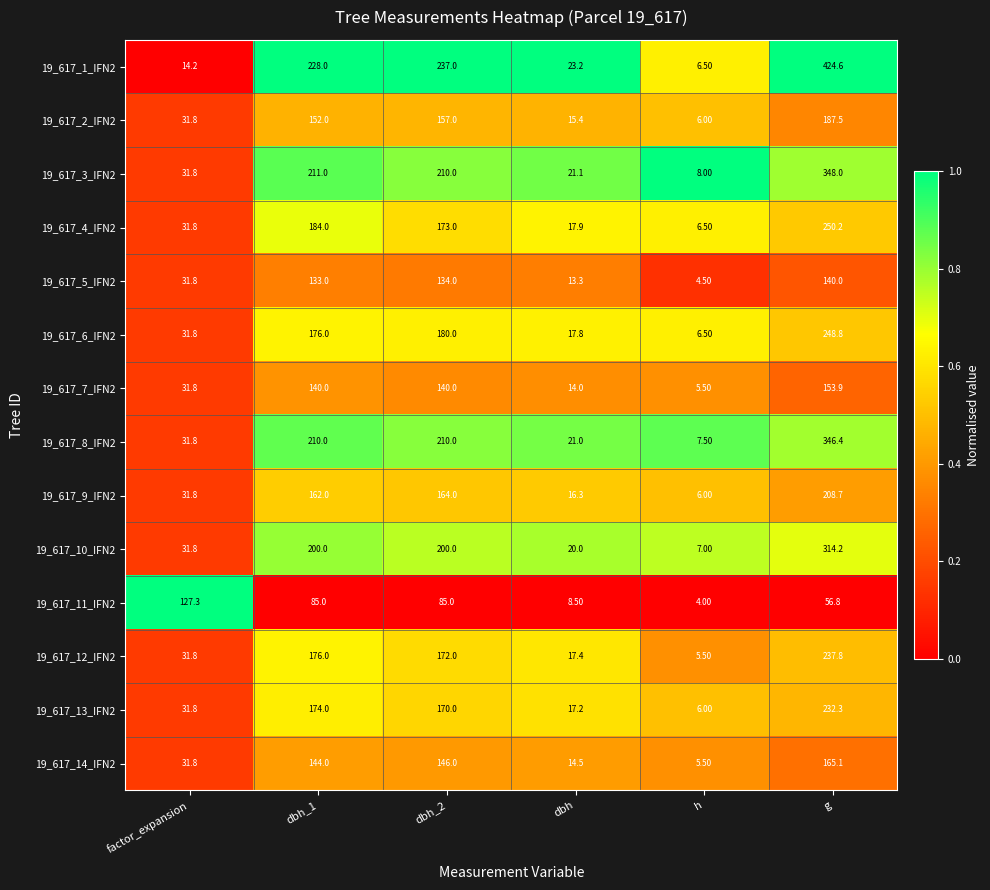

What is the difference between the highest and lowest values at factor_expansion?

113.1